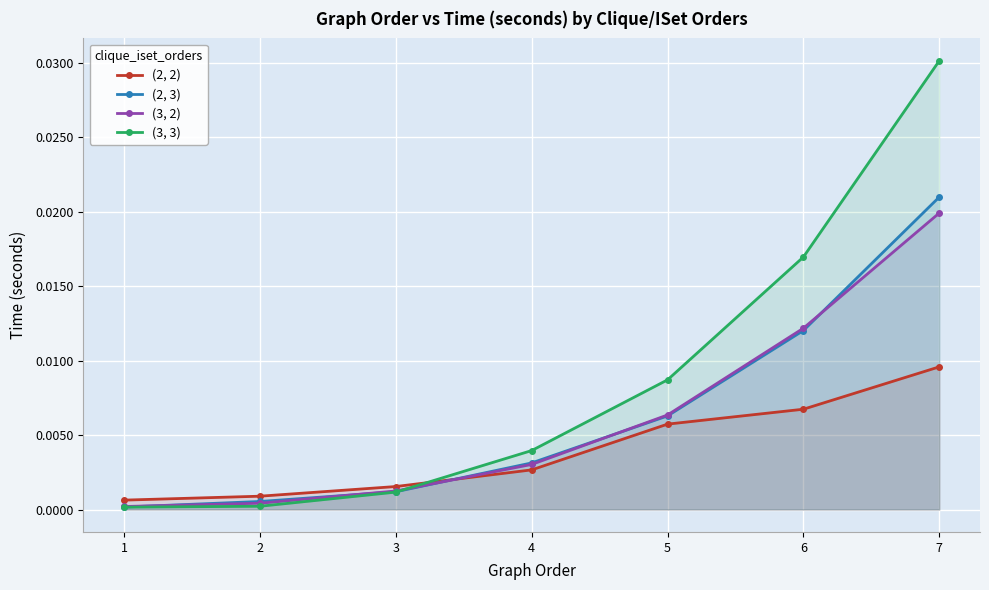

Is the value of (3, 3) at 3 greater than the value of (2, 3) at 5?

No